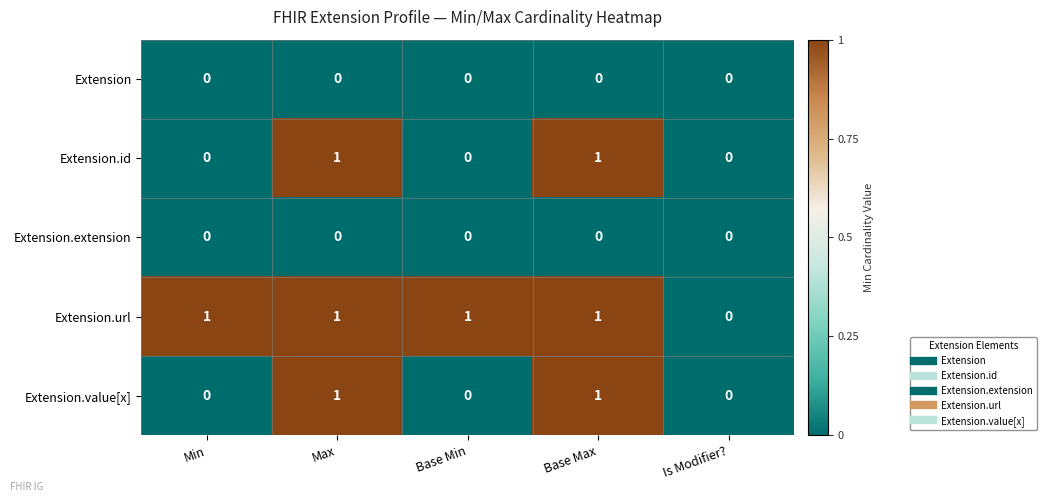

Reading left to right, list all the values displayed in this chart.

Extension: 0	0	0	0	0
Extension.id: 0	1	0	1	0
Extension.extension: 0	0	0	0	0
Extension.url: 1	1	1	1	0
Extension.value[x]: 0	1	0	1	0